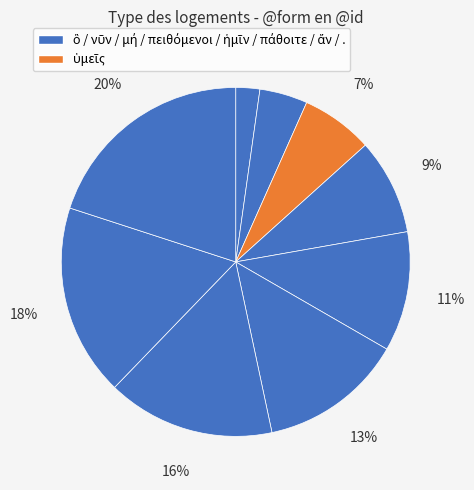

Does any single category account for the majority?

No